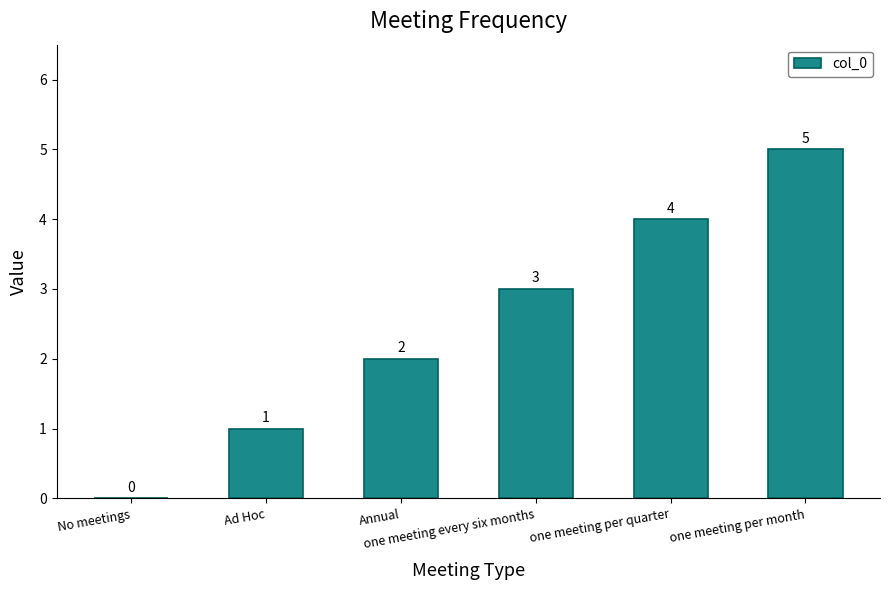

Where is the data nearest to the value 2?

Annual